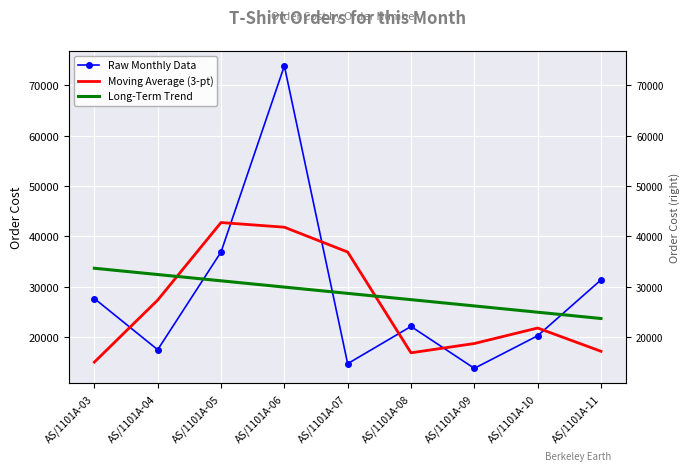

Reading left to right, extract all data points from this chart.

Raw Monthly Data: AS/1101A-03=27675.0	AS/1101A-04=17527.5	AS/1101A-05=36900.0	AS/1101A-06=73800.0	AS/1101A-07=14760.0	AS/1101A-08=22140.0	AS/1101A-09=13837.5	AS/1101A-10=20295.0	AS/1101A-11=31365.0
Moving Average (3-pt): AS/1101A-03=15067.5	AS/1101A-04=27367.5	AS/1101A-05=42742.5	AS/1101A-06=41820.0	AS/1101A-07=36900.0	AS/1101A-08=16912.5	AS/1101A-09=18757.5	AS/1101A-10=21832.5	AS/1101A-11=17220.0
Long-Term Trend: AS/1101A-03=33681.5	AS/1101A-04=32436.1	AS/1101A-05=31190.7	AS/1101A-06=29945.4	AS/1101A-07=28700.0	AS/1101A-08=27454.6	AS/1101A-09=26209.2	AS/1101A-10=24963.9	AS/1101A-11=23718.5